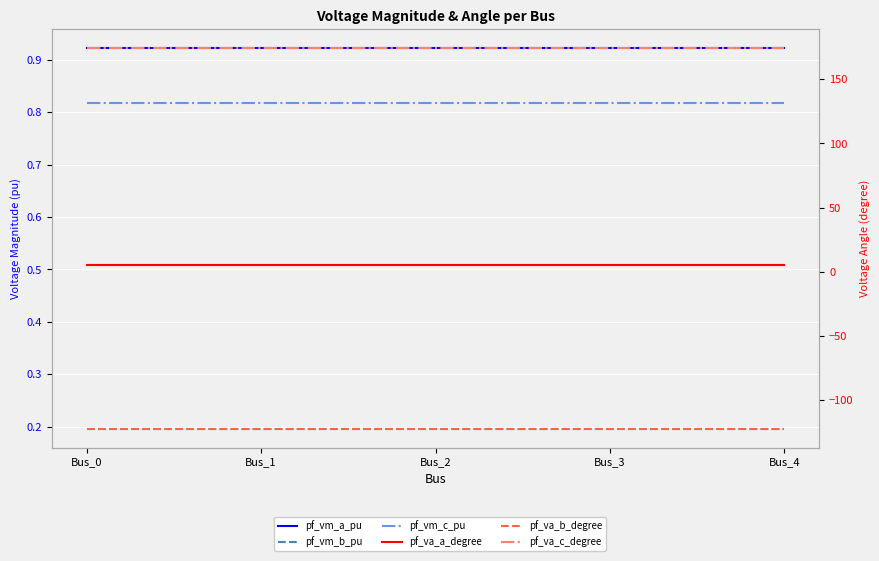

What is the total value across all series at Bus_1?

59.1